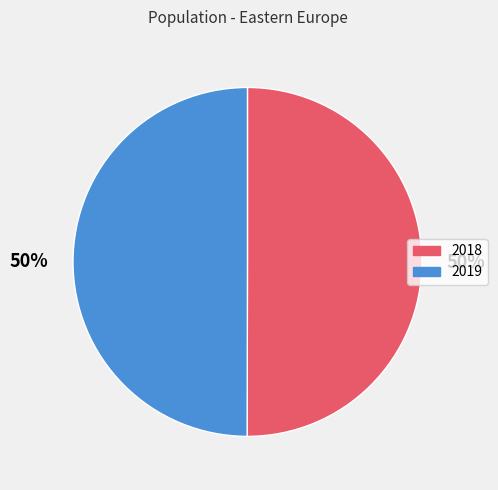

How many slices are in this pie chart?

2